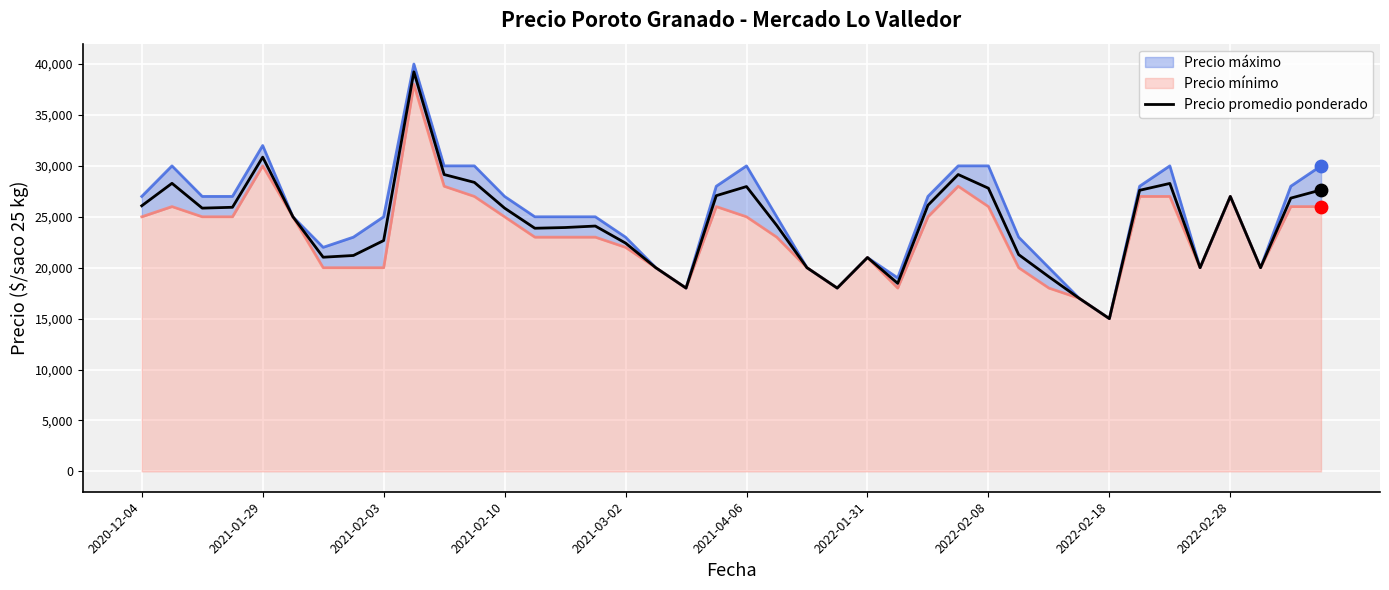

At which label does Precio promedio ponderado reach its minimum?

2022-02-18